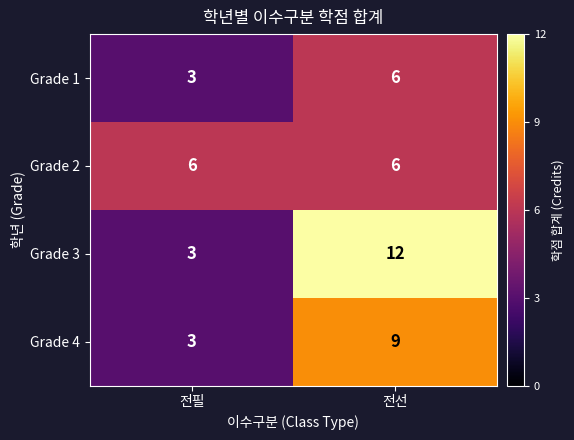

Reading right to left, extract all data points from this chart.

Grade 1: 전선=6	전필=3
Grade 2: 전선=6	전필=6
Grade 3: 전선=12	전필=3
Grade 4: 전선=9	전필=3